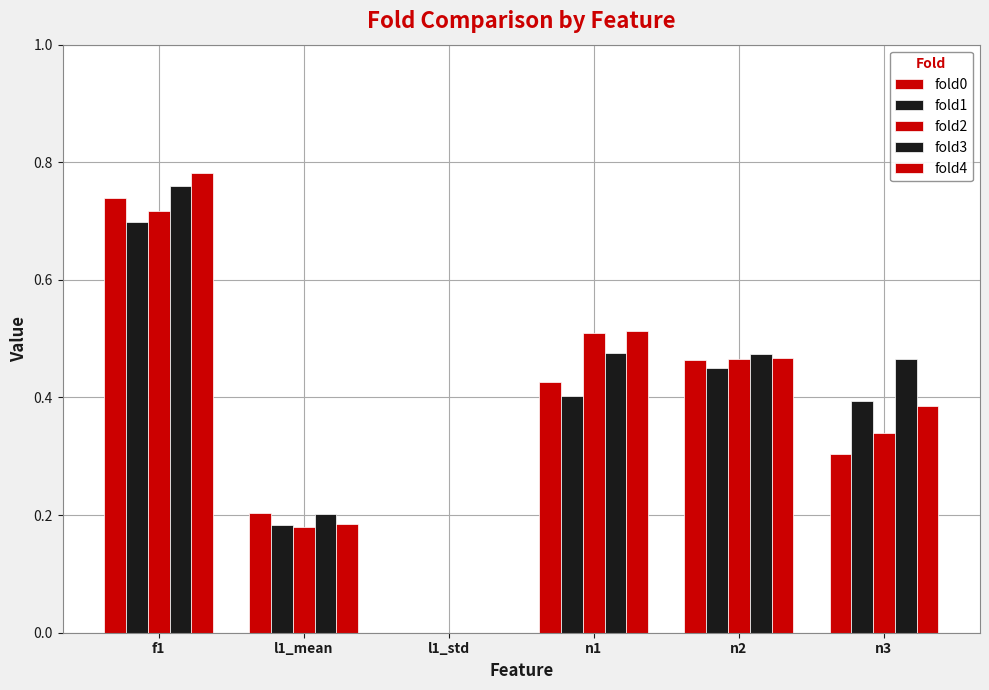

Rank the series at f1 from lowest to highest value.

fold1, fold2, fold0, fold3, fold4